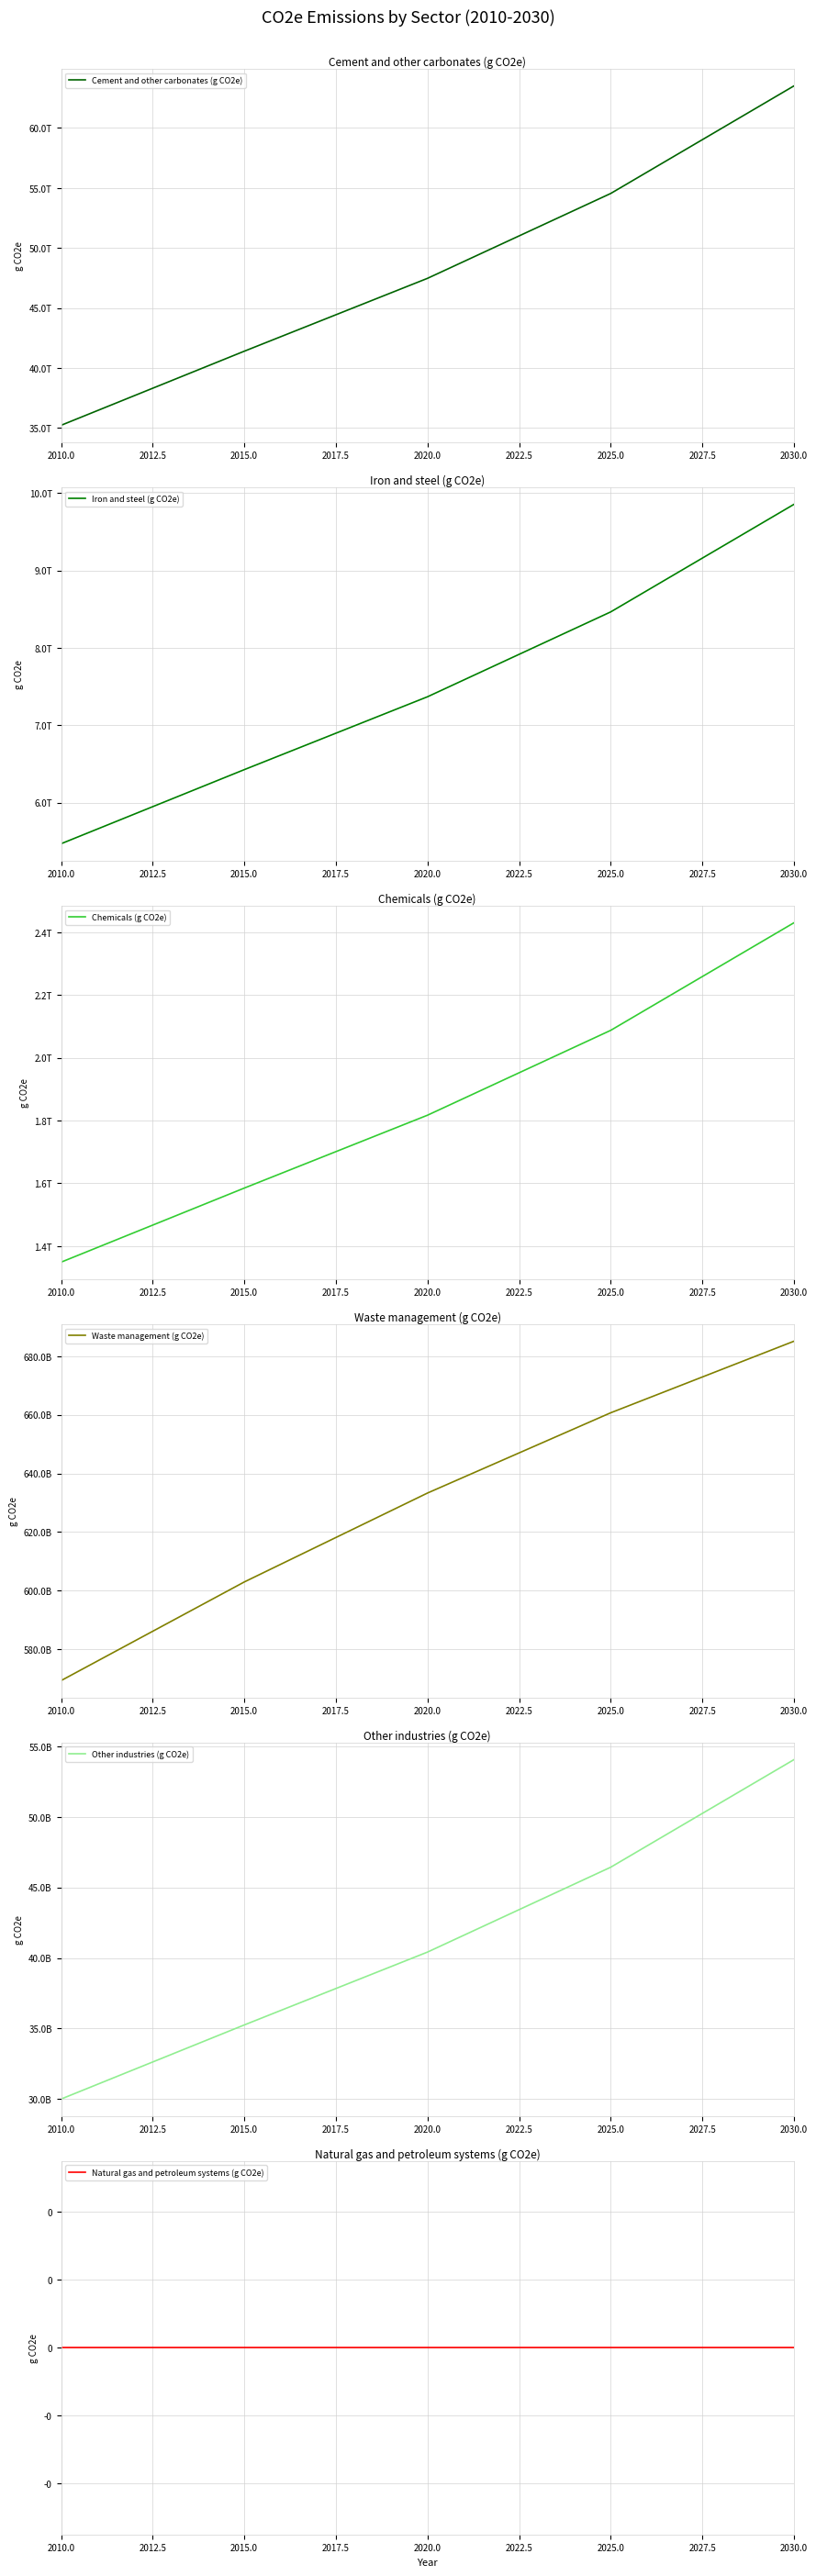

What is the sum of all Chemicals (g CO2e) values?

38777735765505.8